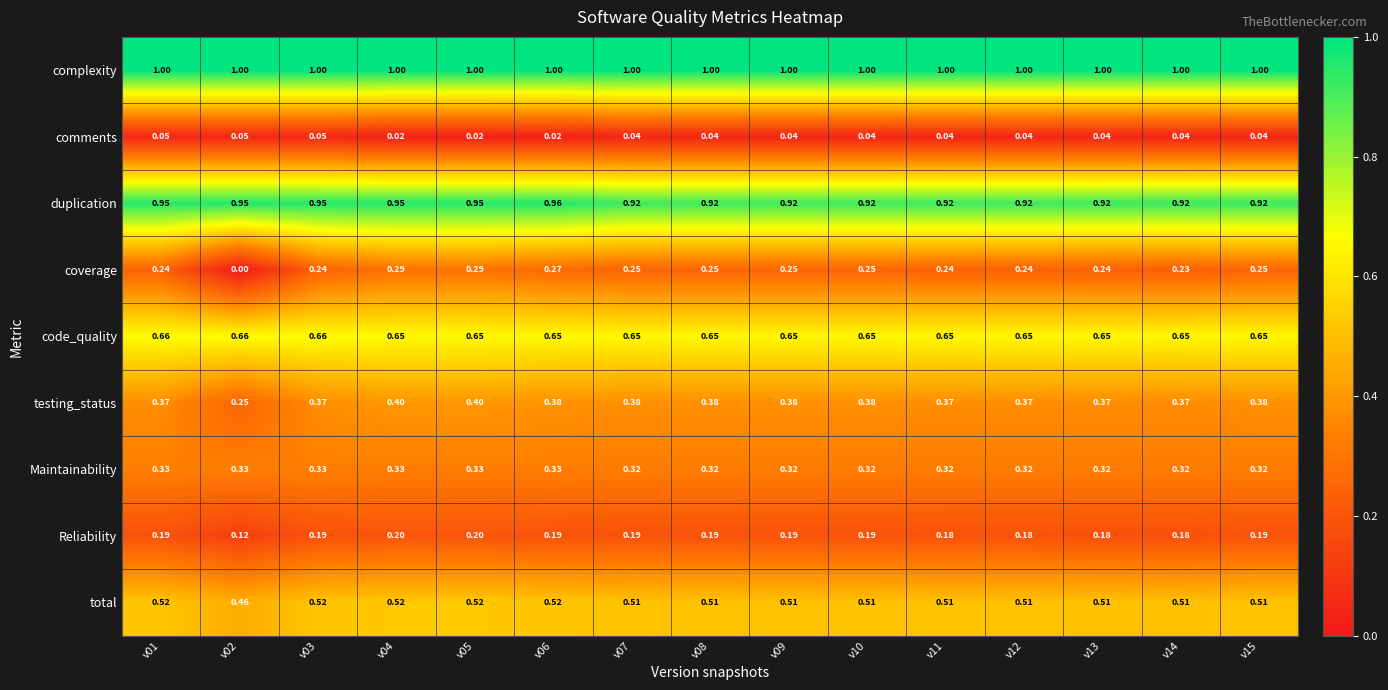

Which series has the widest spread of values?

coverage